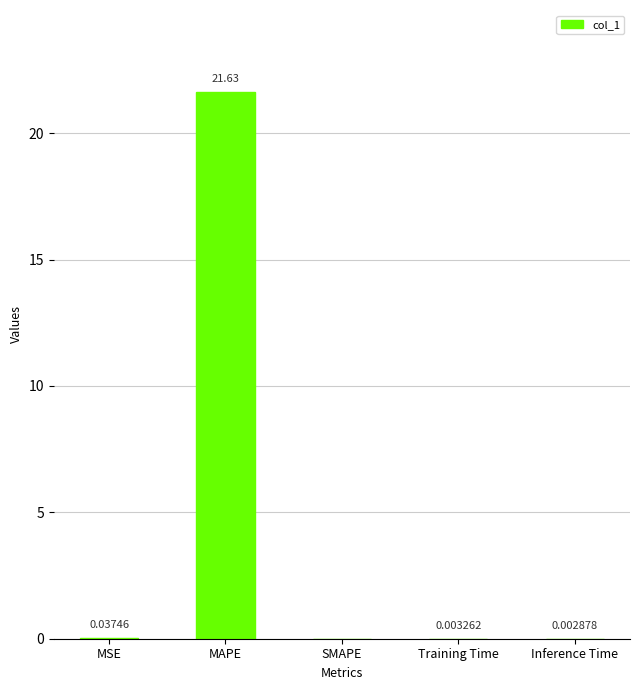

What is the average value?

4.3